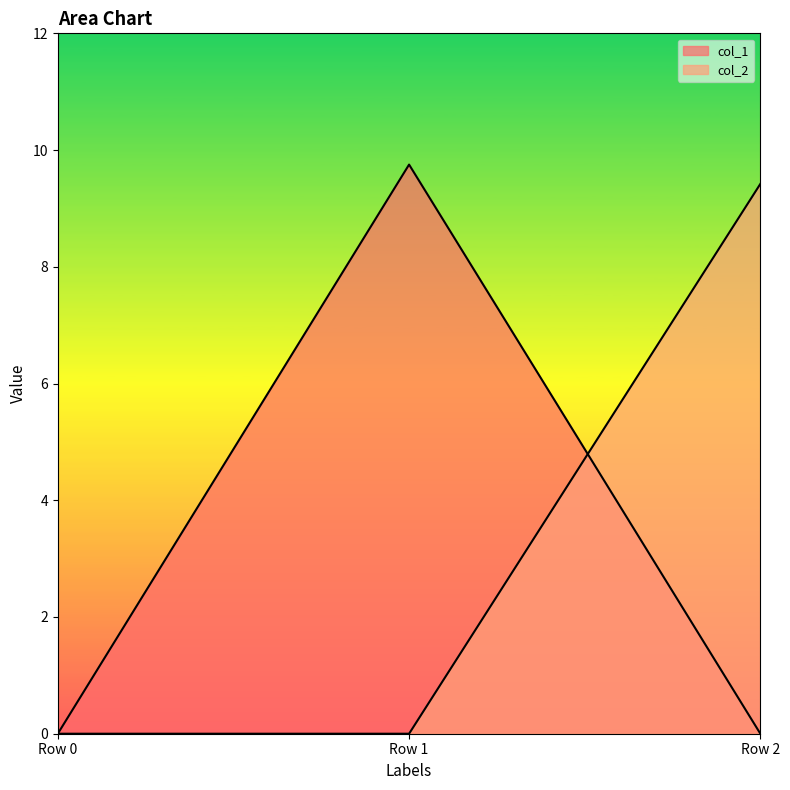

At which category is the sum across all series the highest?

Row 1